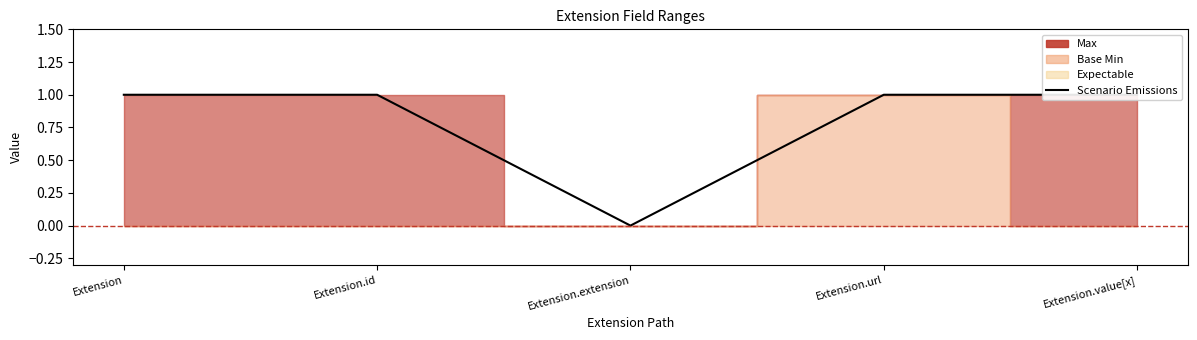

What position from the left is Extension.value[x]?

5